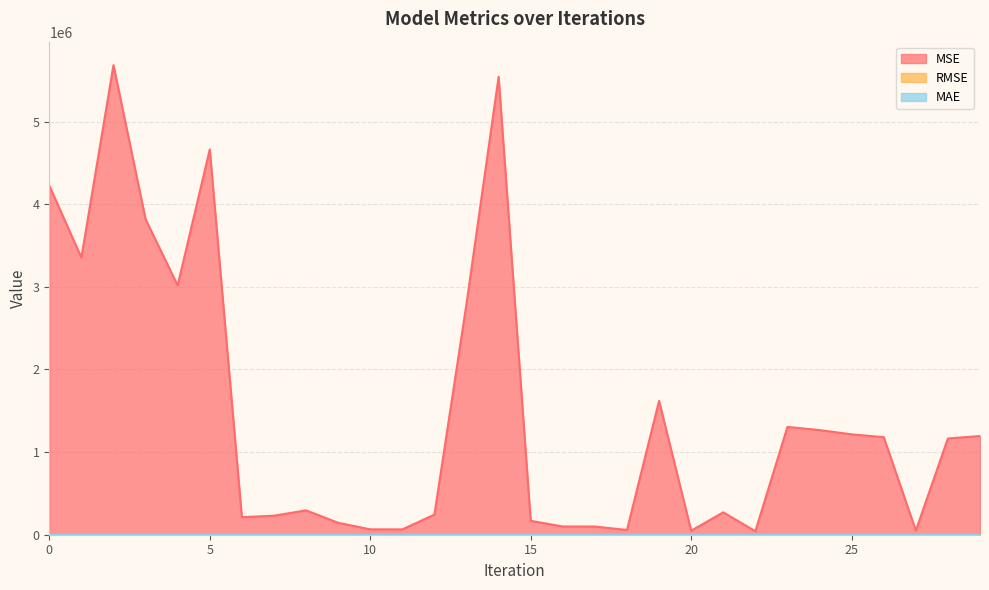

True or false: MAE has a value of 1227.8 at 13.

True